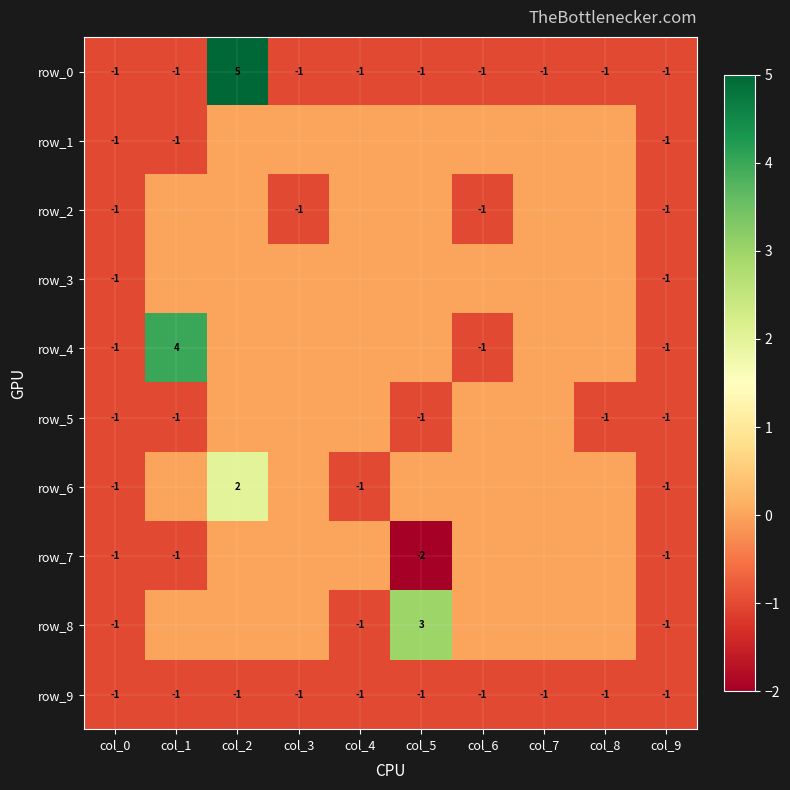

Rank the series by their maximum value, from lowest to highest.

row_9, row_1, row_2, row_3, row_5, row_7, row_6, row_8, row_4, row_0